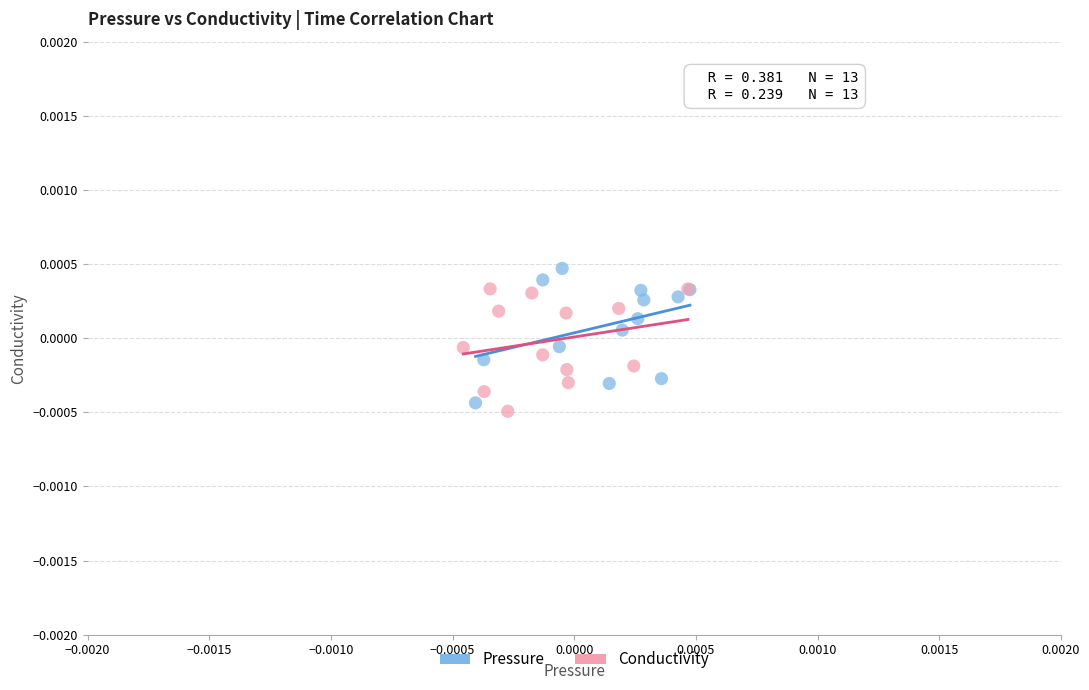

Which series reaches the minimum Y coordinate?

Conductivity